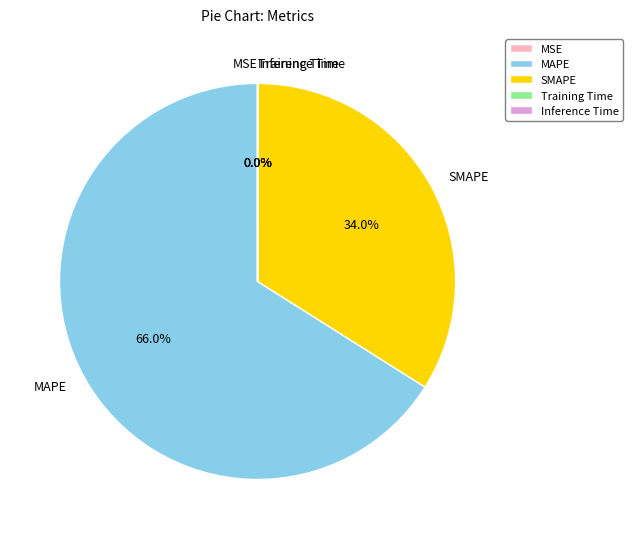

What is the largest slice in the pie chart?

MAPE